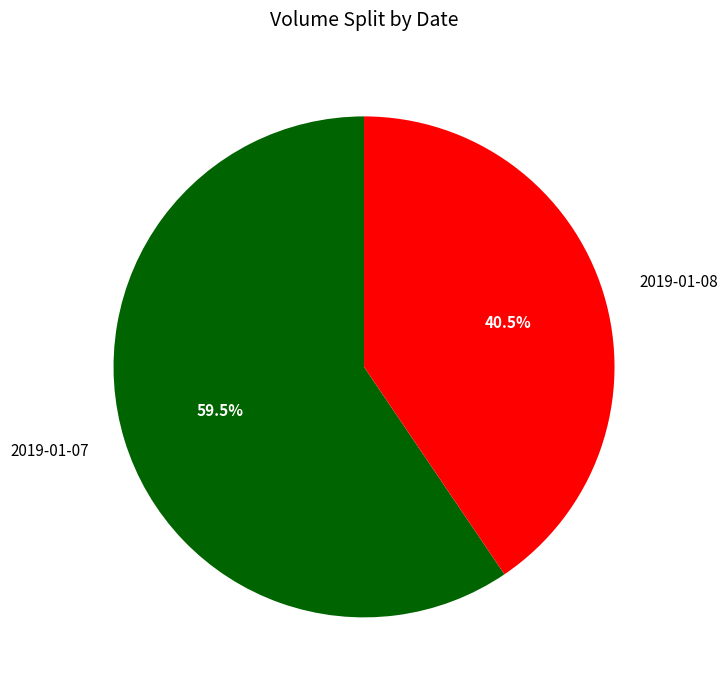

What percentage is NOT represented by 2019-01-07?

40.5%